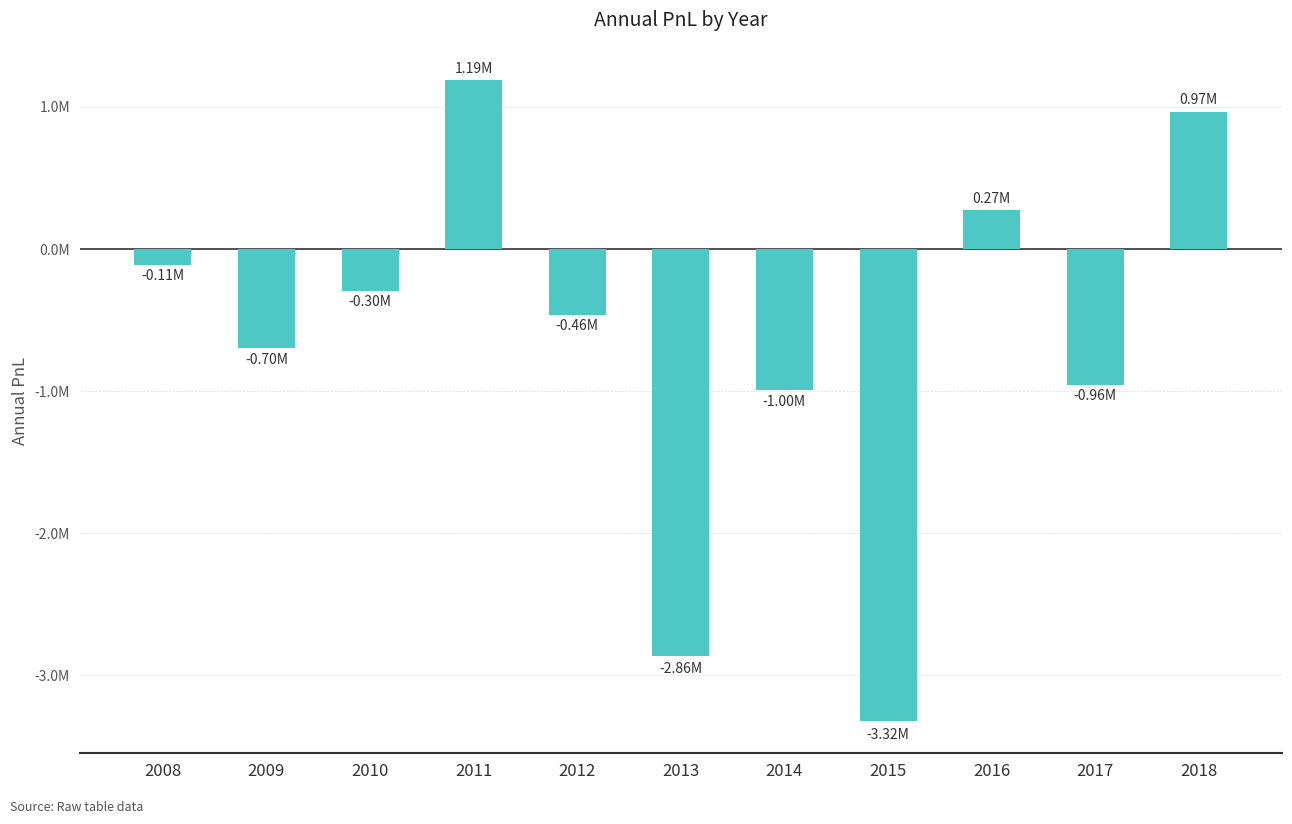

What is the difference between the values at 2014 and 2012?

531334.9